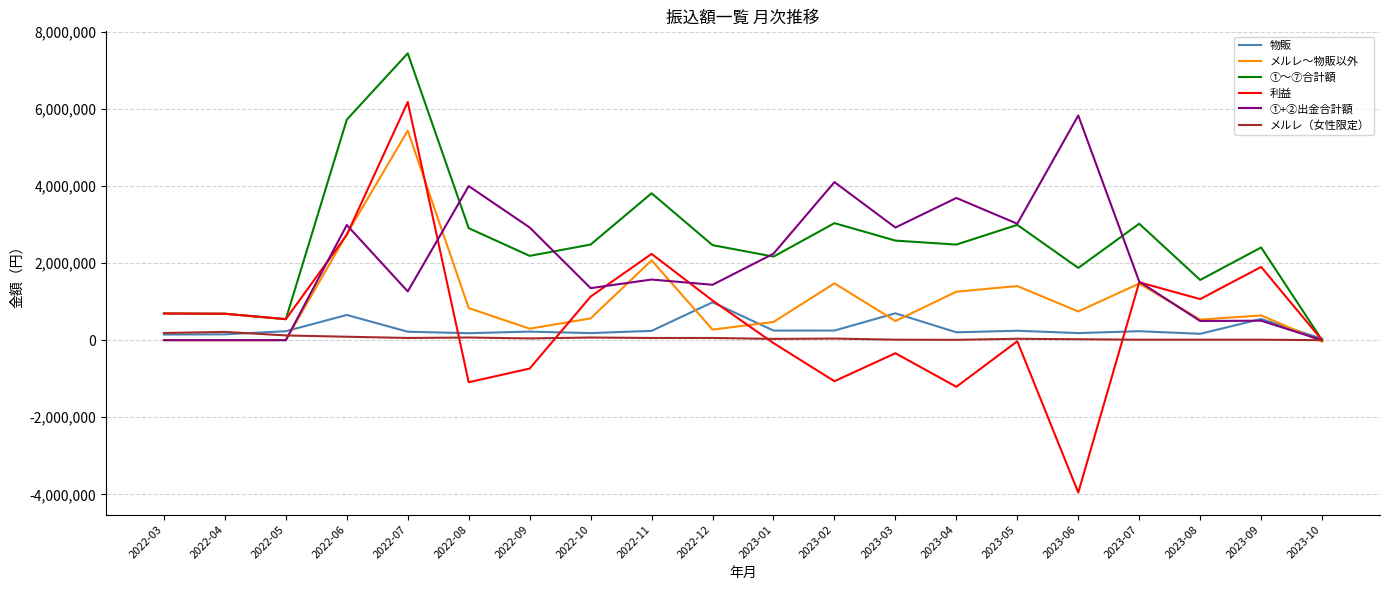

What is the difference between the ①～⑦合計額 values at 2022-09 and 2023-10?

2186197